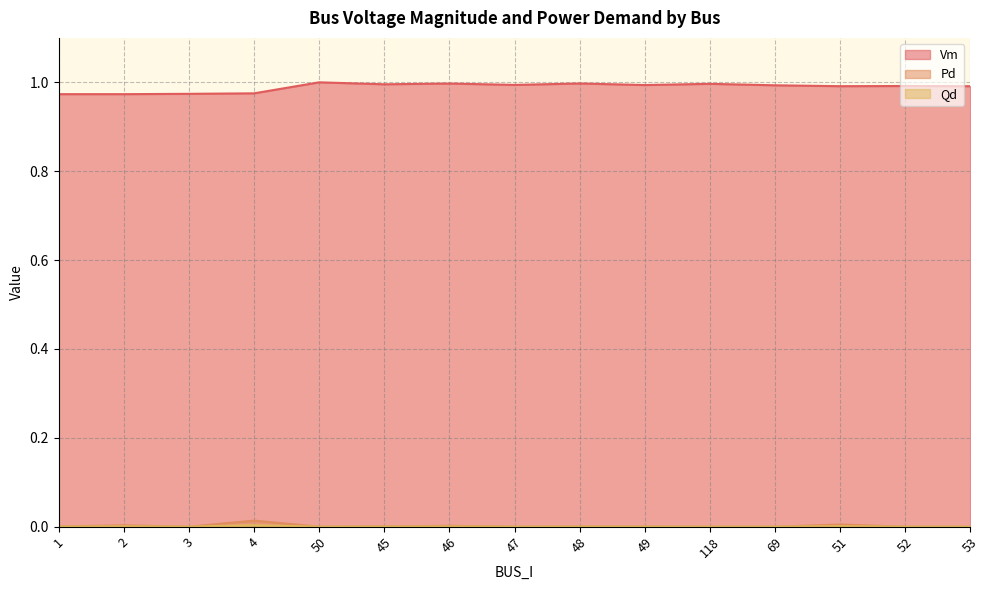

Which category has the highest value across all series?

50